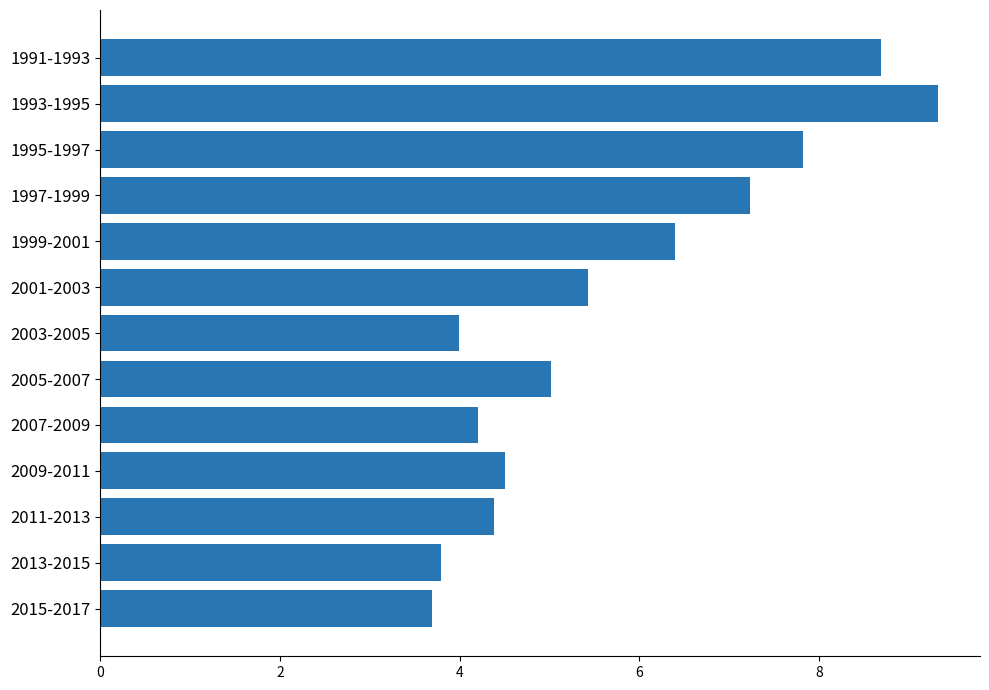

Which category has the lowest value across all series?

2015-2017